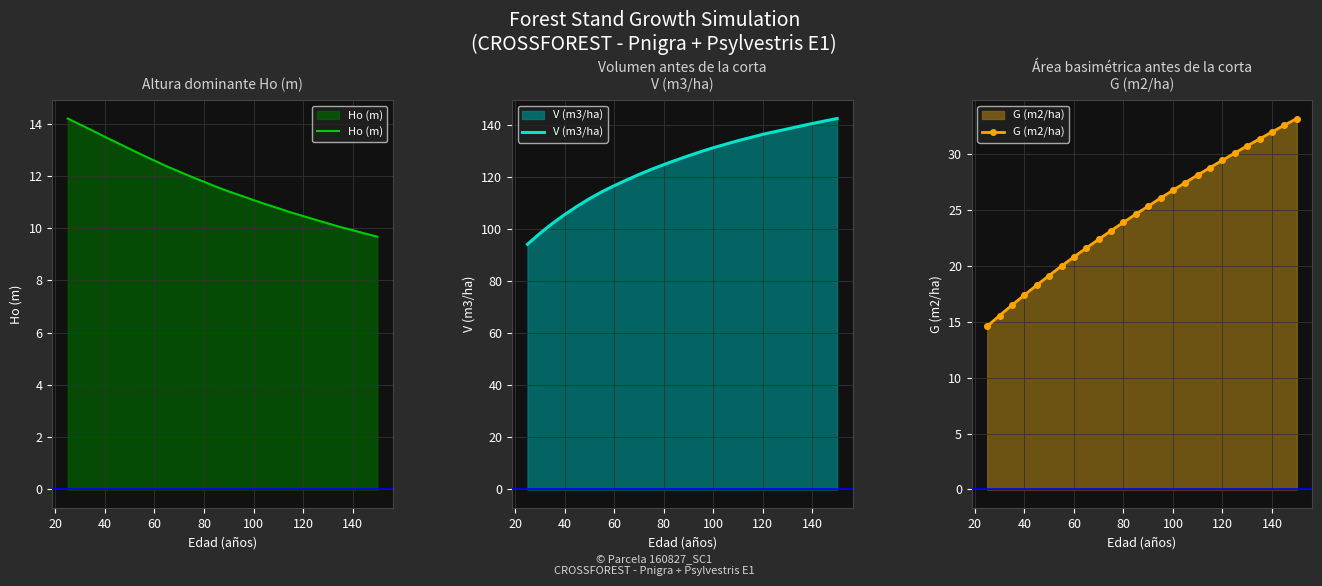

What is the value of the Ho (m) point at the 20th from the left?

10.5